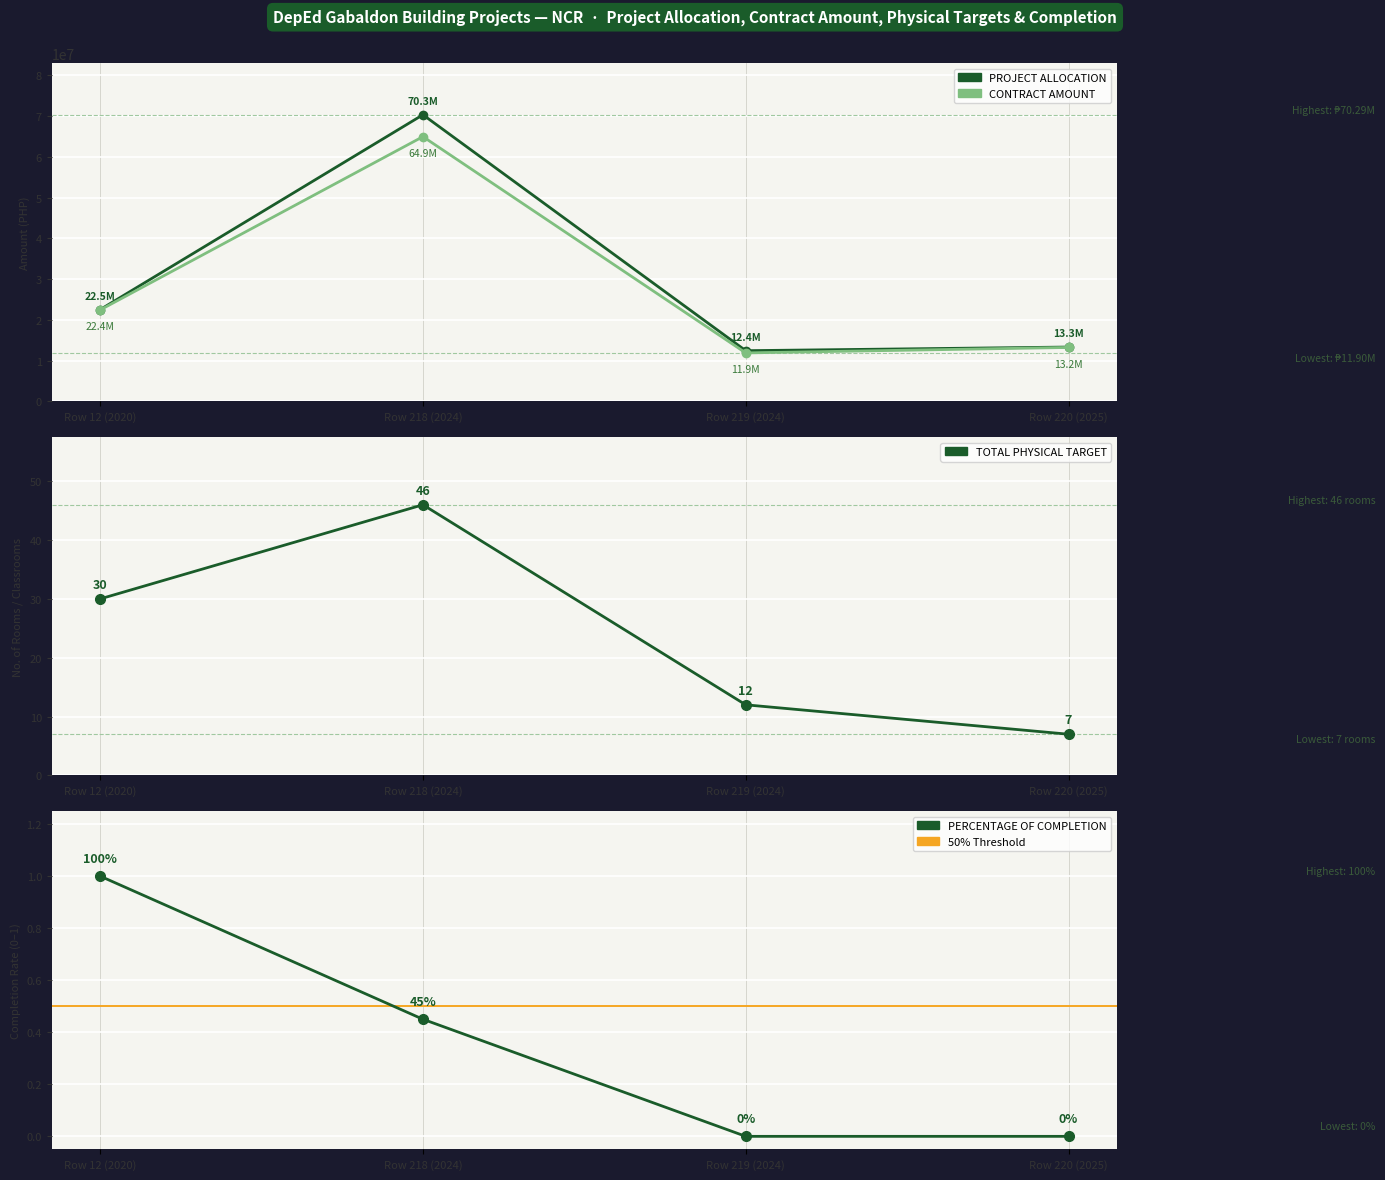

Is the value of TOTAL PHYSICAL TARGET at Row 218 (2024) greater than the value of PERCENTAGE OF COMPLETION at Row 220 (2025)?

Yes